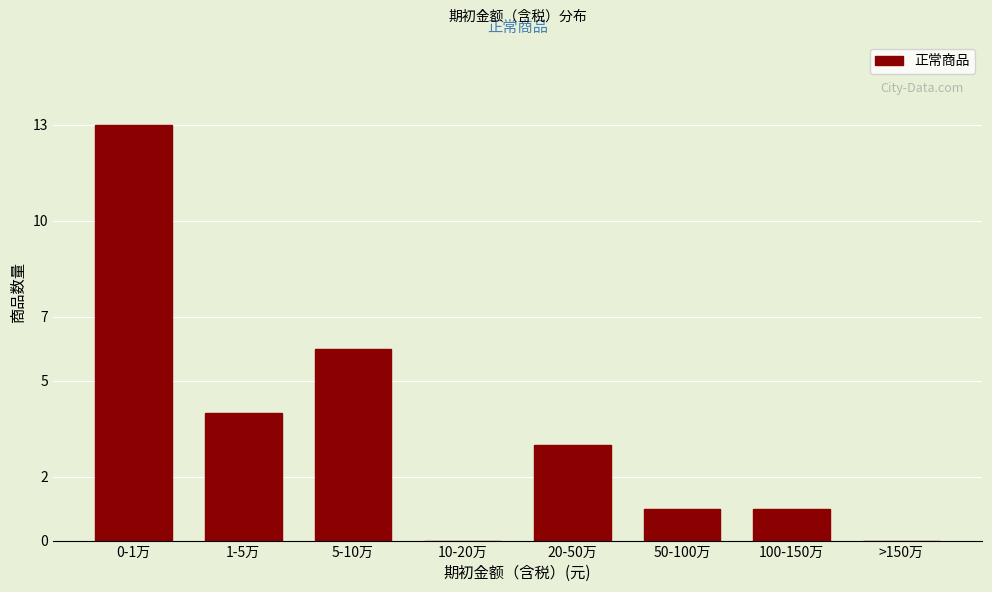

Reading left to right, what are all the values shown in this chart?

0-1万=13	1-5万=4	5-10万=6	10-20万=0	20-50万=3	50-100万=1	100-150万=1	>150万=0